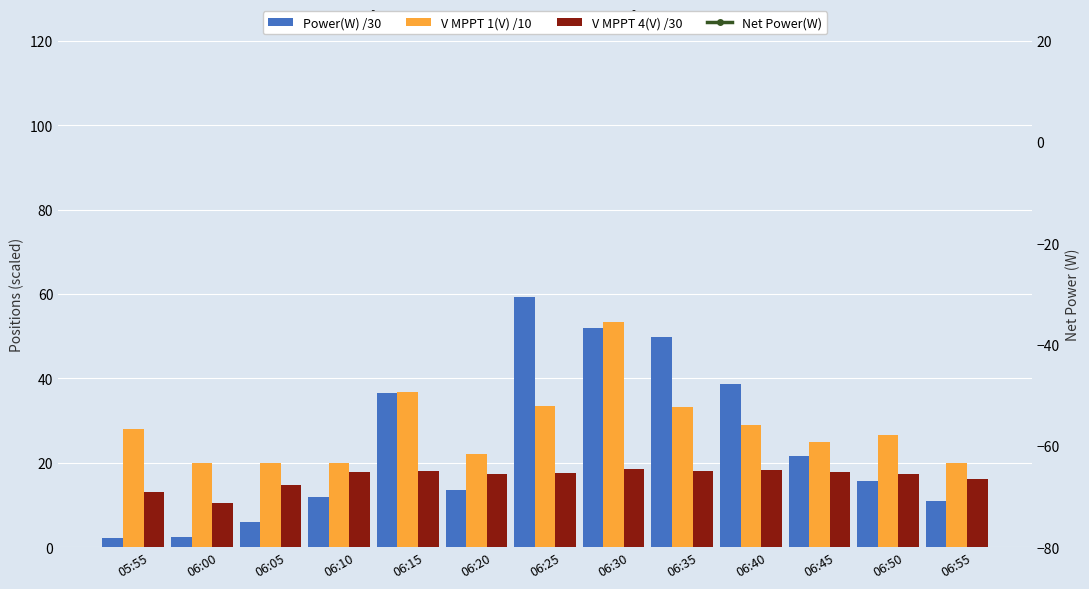

Which series has the largest total across all categories?

Net Power(W)